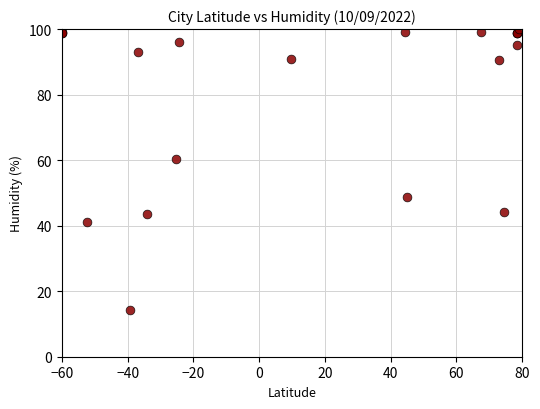

What Y value in the scatter plot is closest to 57?

60.4